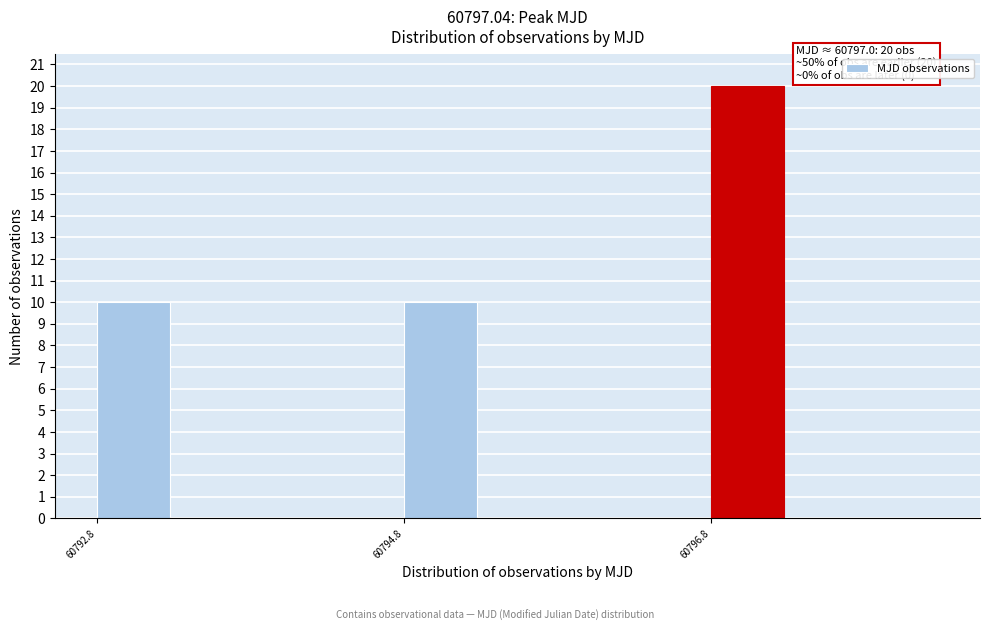

Around what value on the x-axis is the tallest bar? Give the approximate position of its centre, as read against the axis.

60797.0